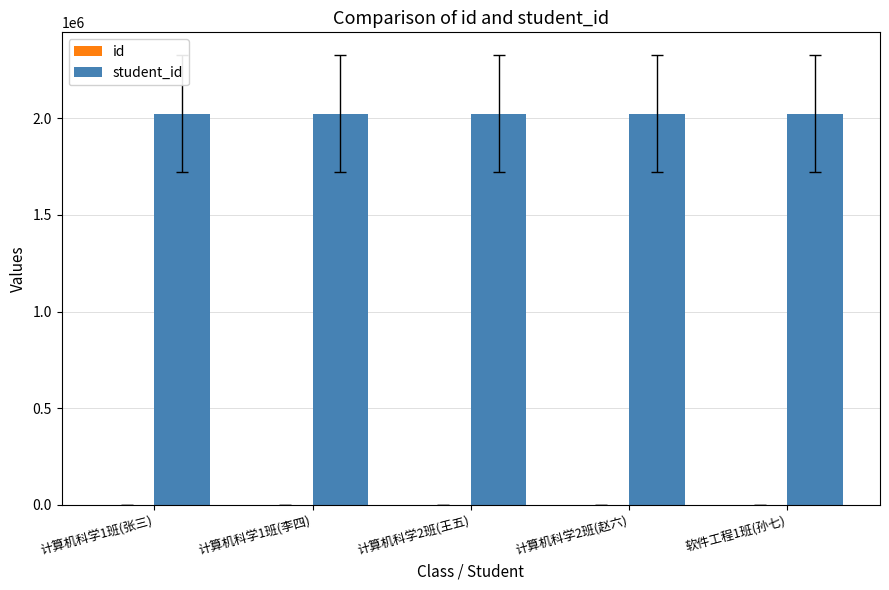

Which category has the lowest value in the student_id series?

计算机科学1班(张三)